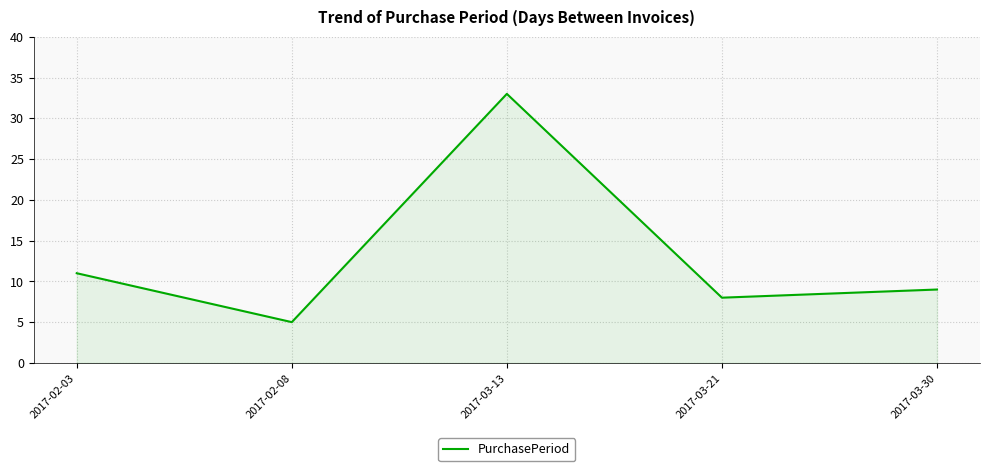

Reading right to left, what are all the values shown in this chart?

9	8	33	5	11